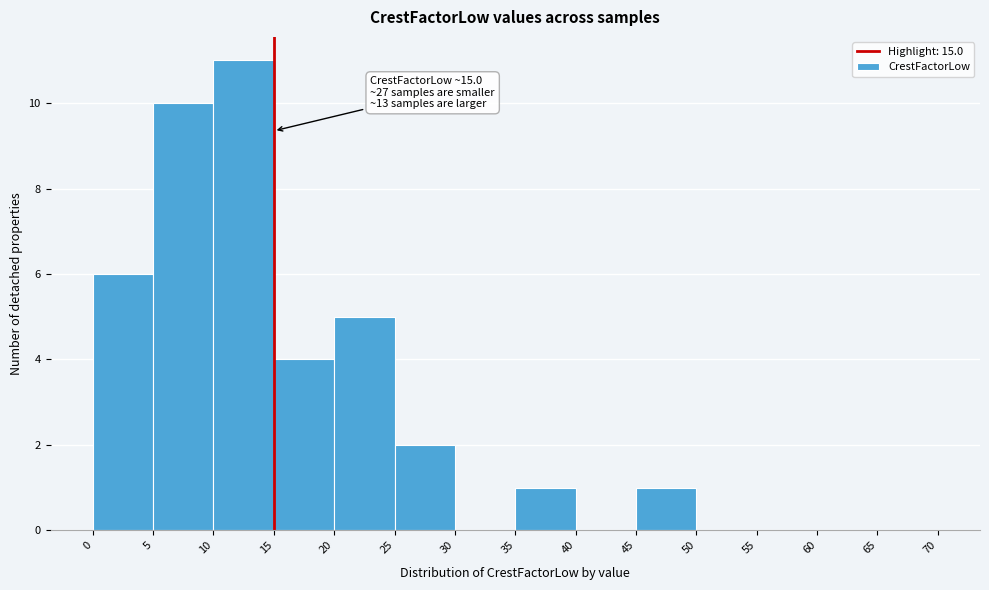

Over which range of the x-axis is the bar tallest?

10 to 15